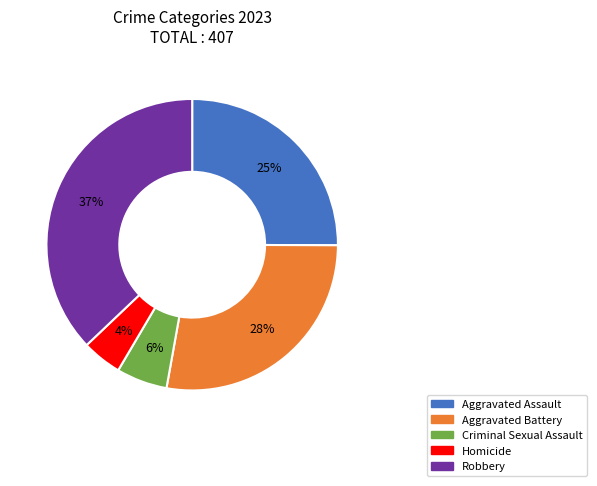

How many segments does this pie chart have?

5